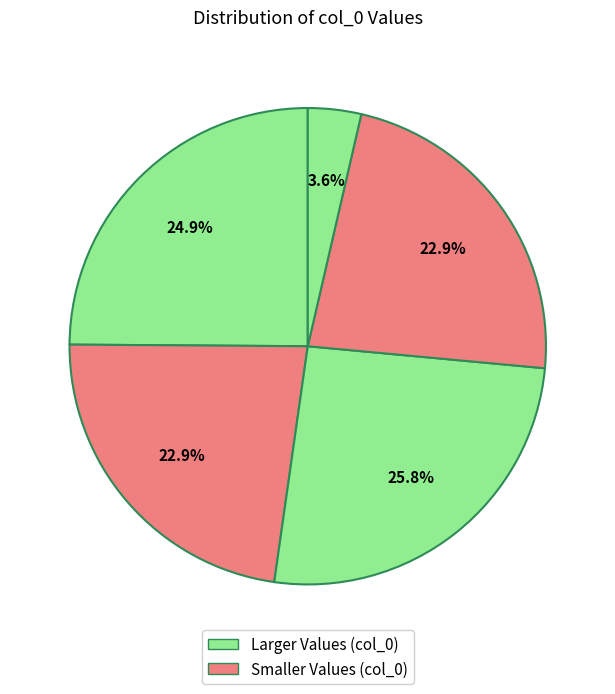

Does any single category account for the majority?

No